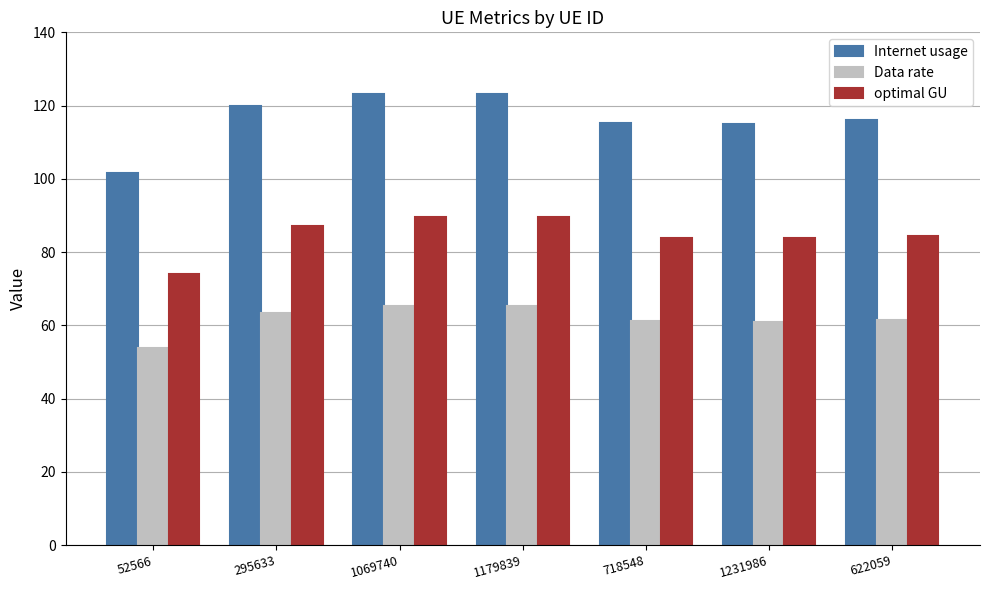

What is the label of the 6th bar from the left?

1231986